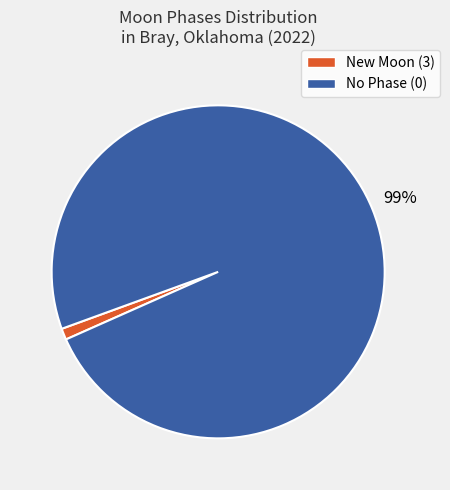

Is there any slice that represents more than half of the pie?

Yes